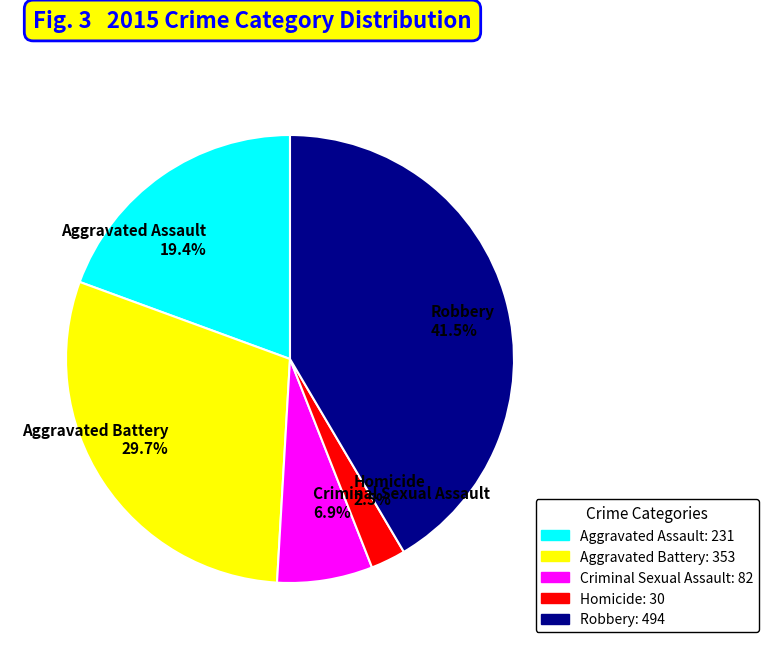

Is there a majority slice in this chart?

No